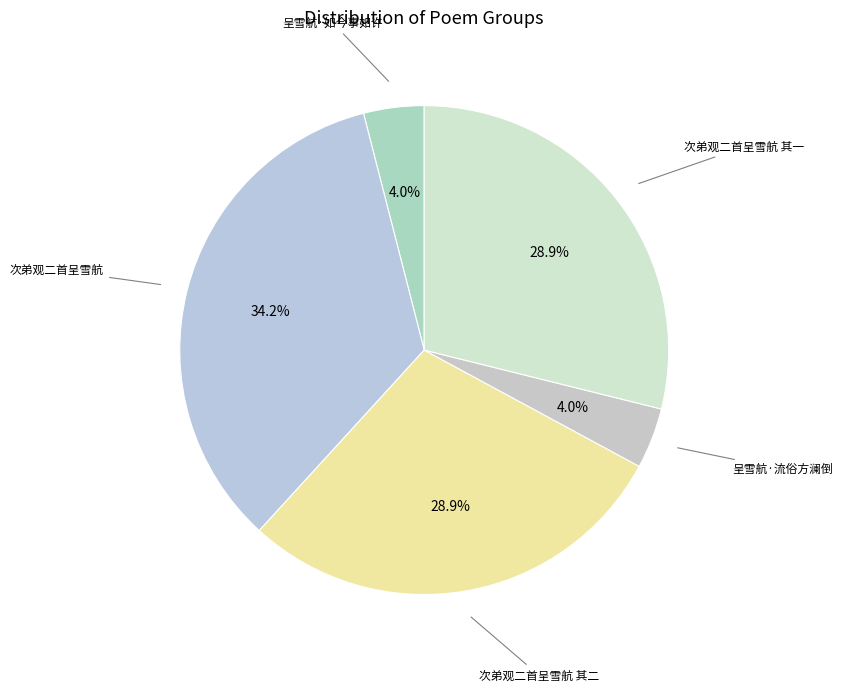

What is the smallest slice in the pie chart?

呈雪航·如今事如许